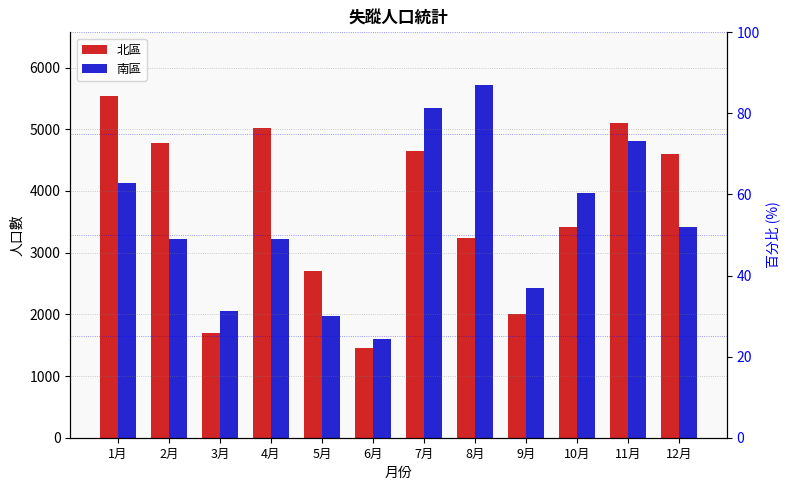

At which category does the chart reach its minimum across all series?

6月